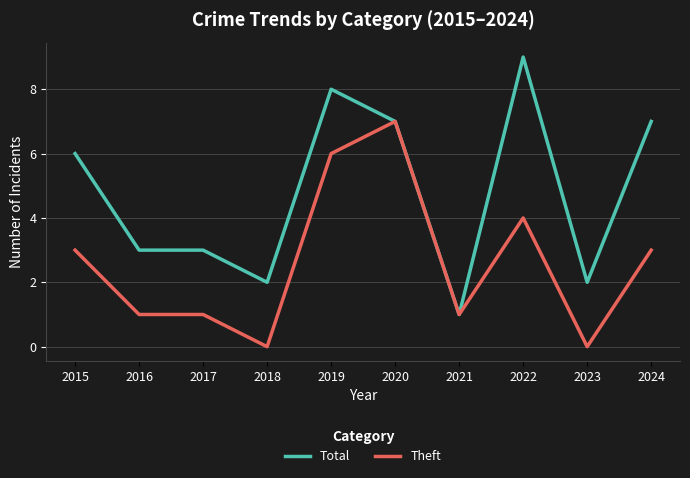

Is this an area chart (filled region under the line)?

No